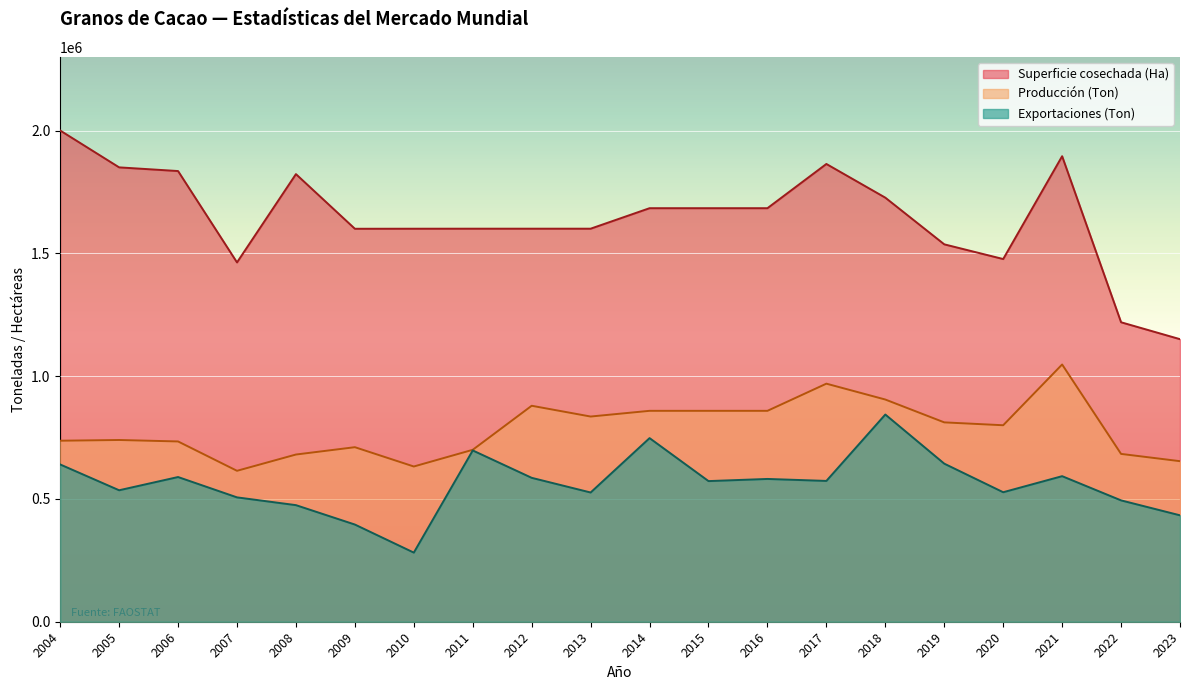

How many lines are shown in the chart?

3